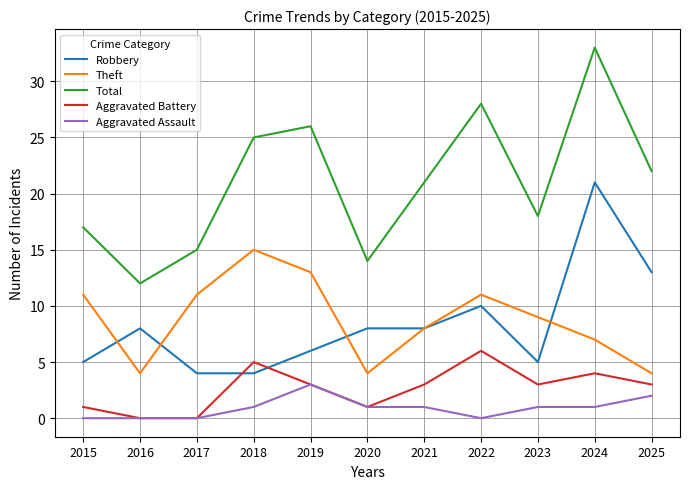

True or false: Aggravated Battery and Theft cross at least once.

False